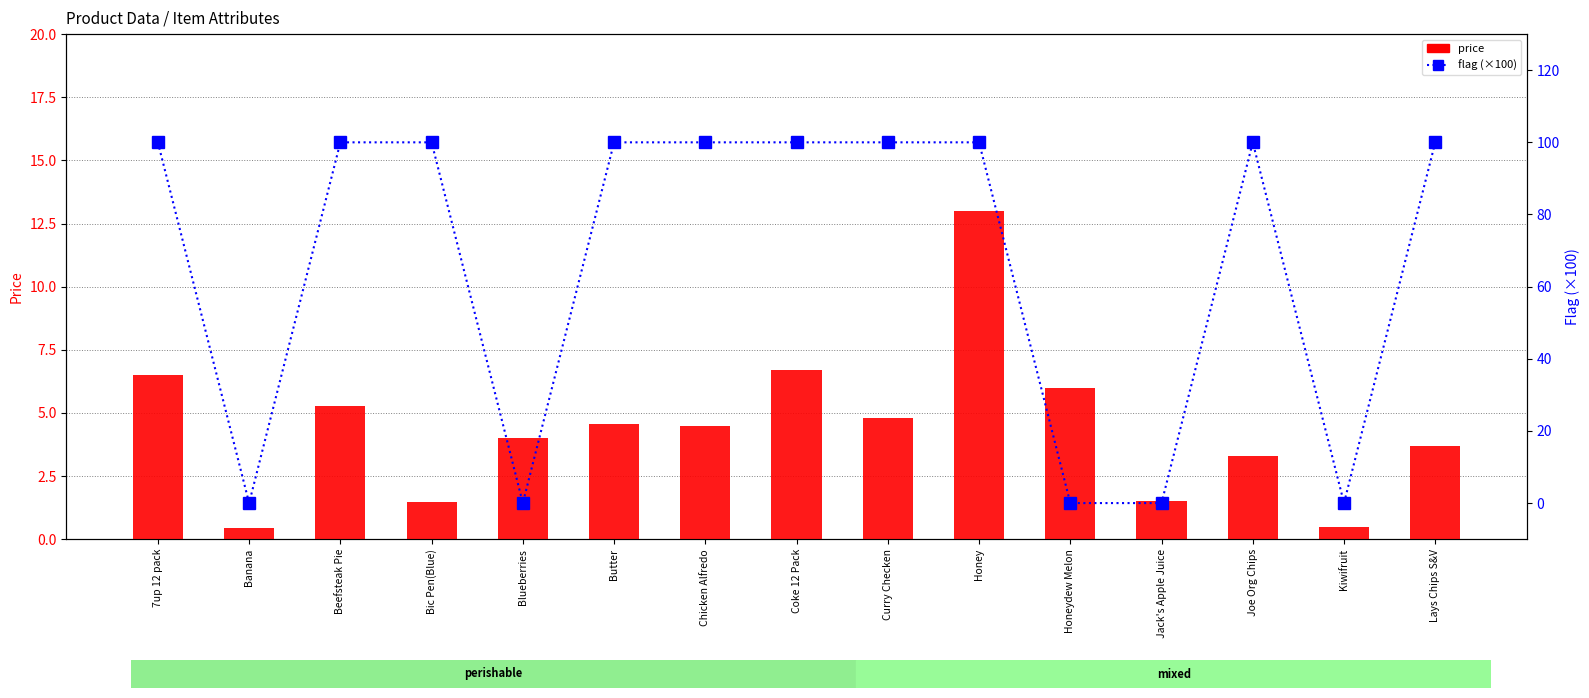

True or false: price has a value of 11.6 at 7up 12 pack.

False